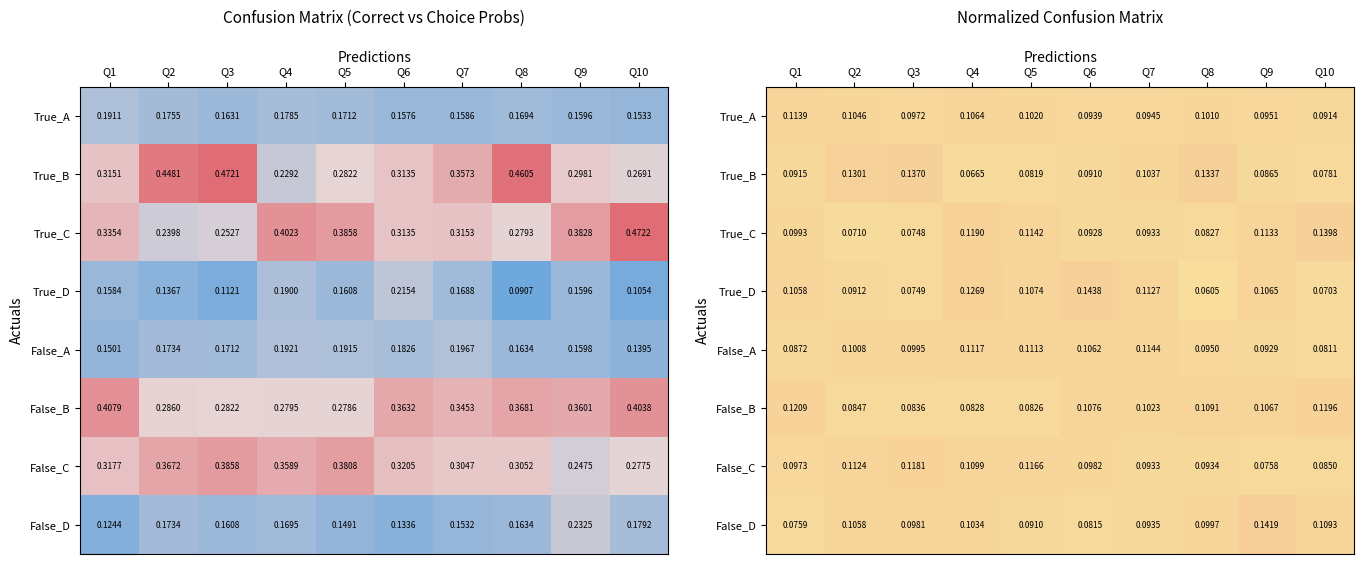

Between Q3 and Q4, which series saw the biggest shift?

True_B